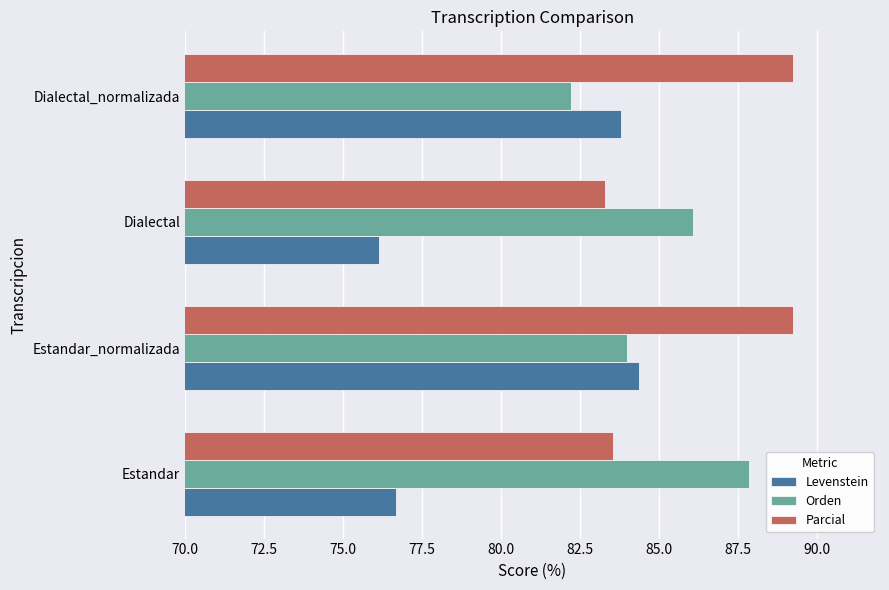

List the series in order of their peak value, highest first.

Parcial, Orden, Levenstein